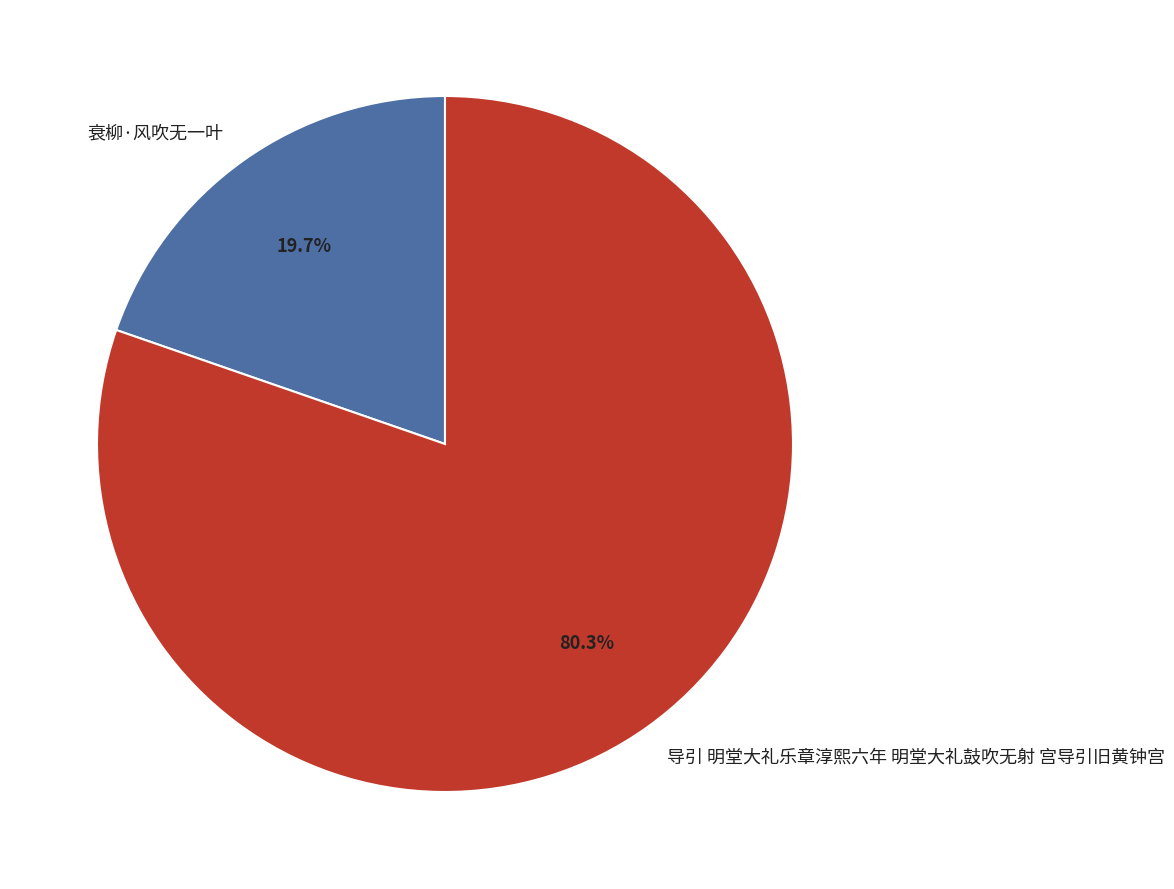

How many segments does this pie chart have?

2